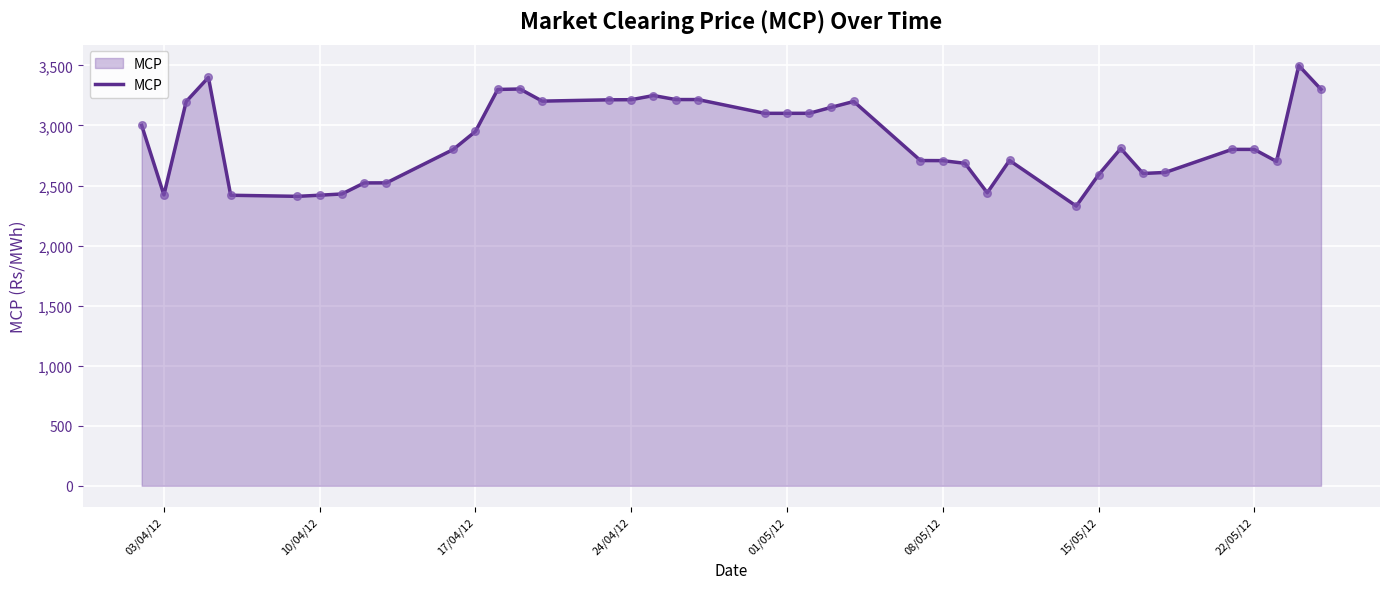

What is the minimum value shown in the chart?

2329.0